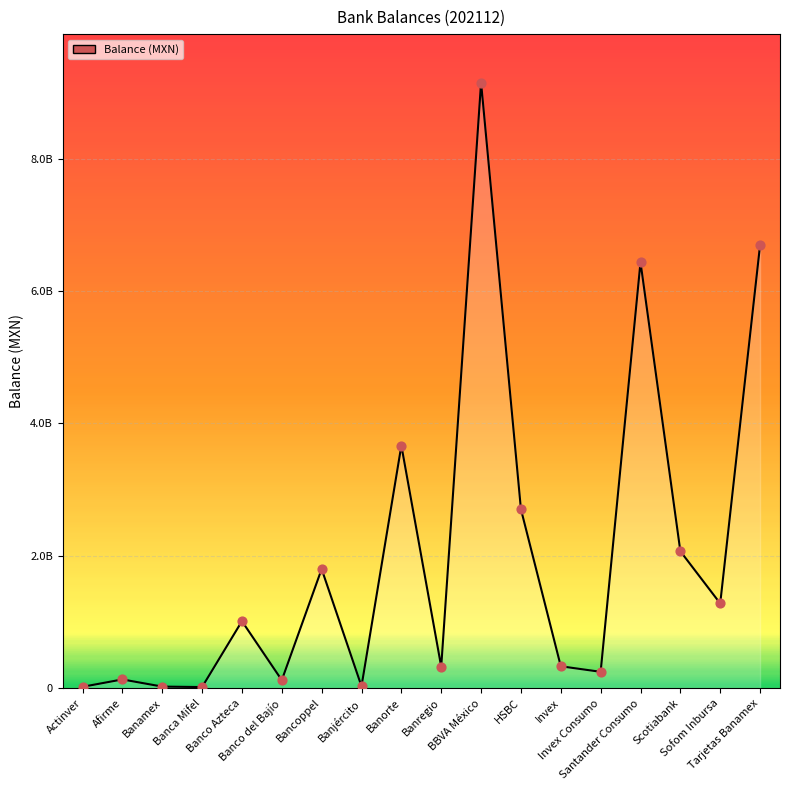

What is the ratio of the value at Banco Azteca to the value at BBVA México?

0.1